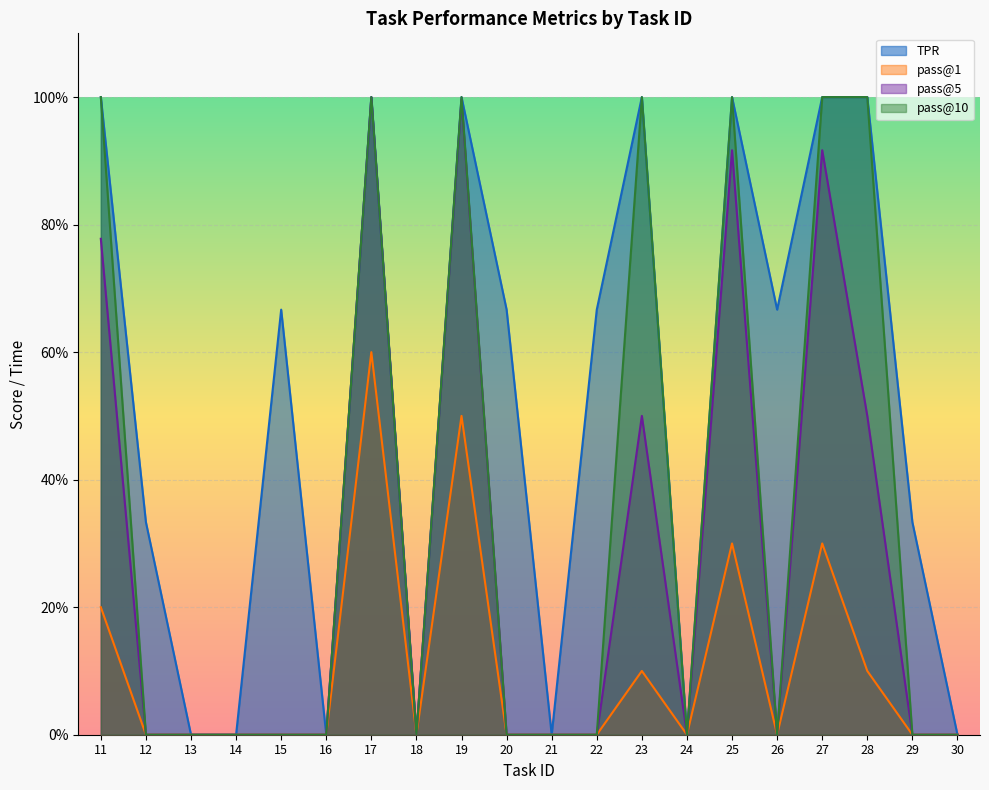

Reading right to left, extract all data points from this chart.

tpr: 0.0	0.3	1.0	1.0	0.7	1.0	0.0	1.0	0.7	0.0	0.7	1.0	0.0	1.0	0.0	0.7	0.0	0.0	0.3	1.0
pass@1: 0.0	0.0	0.1	0.3	0.0	0.3	0.0	0.1	0.0	0.0	0.0	0.5	0.0	0.6	0.0	0.0	0.0	0.0	0.0	0.2
pass@5: 0.0	0.0	0.5	0.9	0.0	0.9	0.0	0.5	0.0	0.0	0.0	1.0	0.0	1.0	0.0	0.0	0.0	0.0	0.0	0.8
pass@10: 0.0	0.0	1.0	1.0	0.0	1.0	0.0	1.0	0.0	0.0	0.0	1.0	0.0	1.0	0.0	0.0	0.0	0.0	0.0	1.0